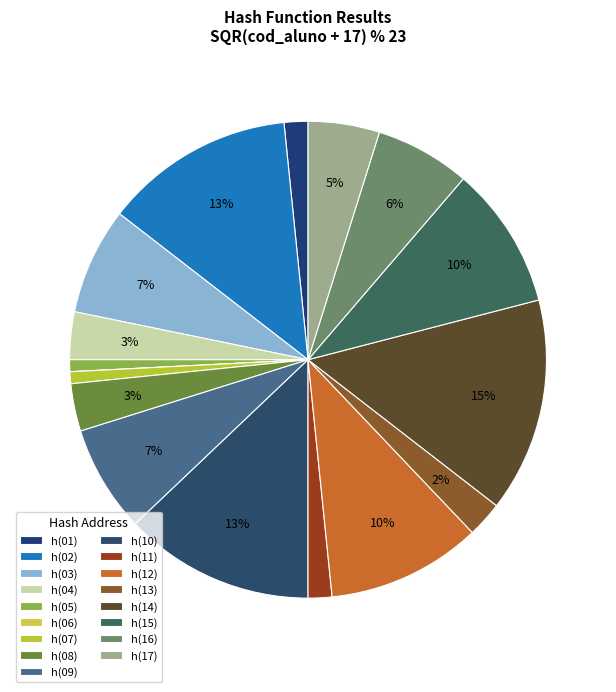

Combined, what portion of the pie is h(03) and h(06)?

7.3%